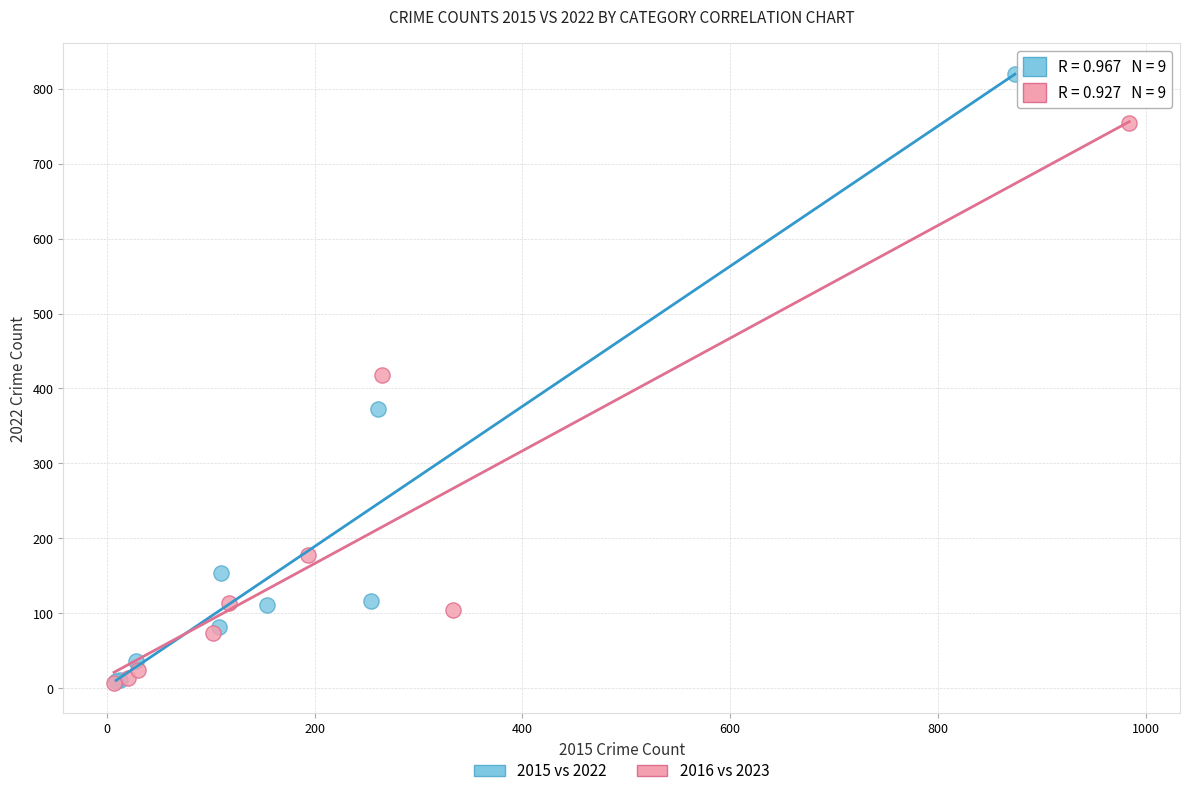

Which series reaches the maximum Y coordinate?

2015 vs 2022